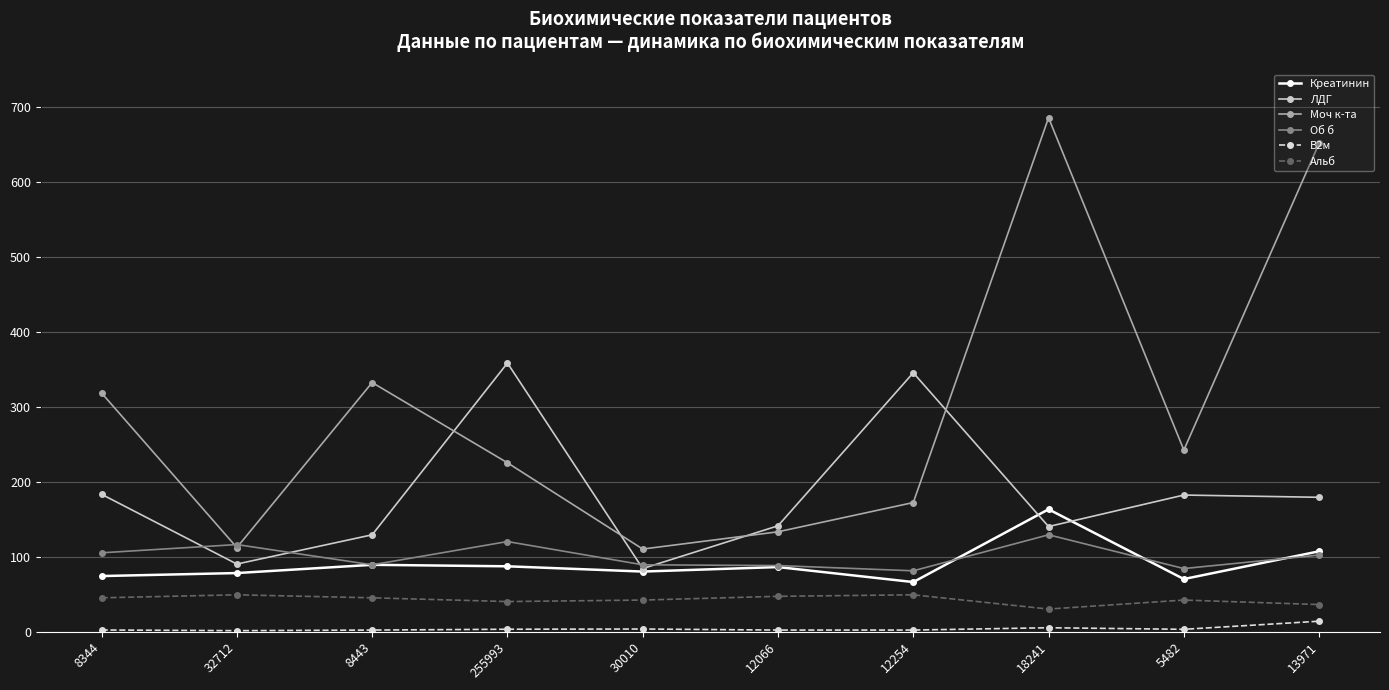

The Моч к-та series shows 401.4 at 255993. True or false?

False